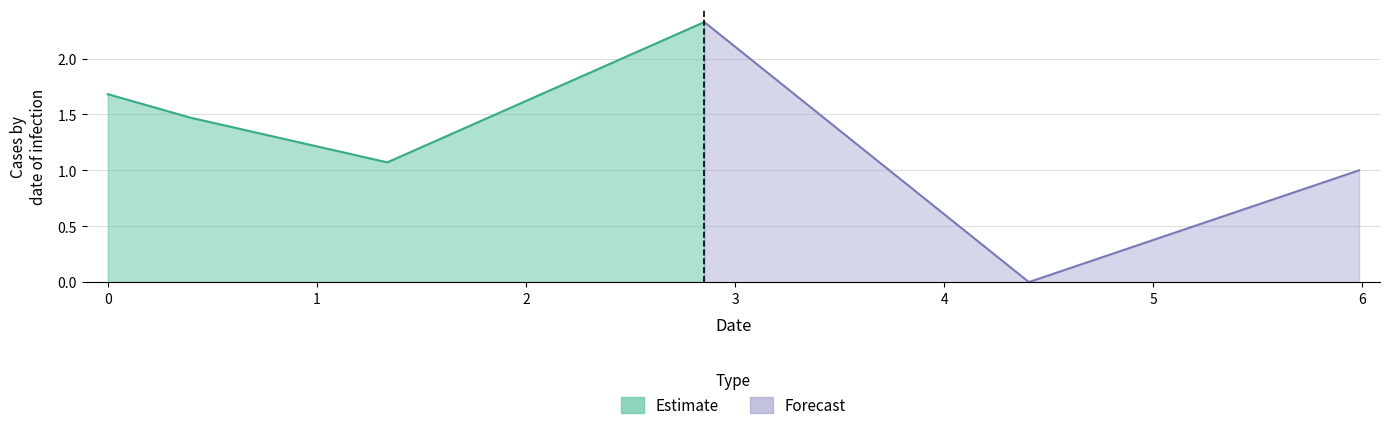

What is the change in value from 0.0 to 1.3368233715852325?

-0.6